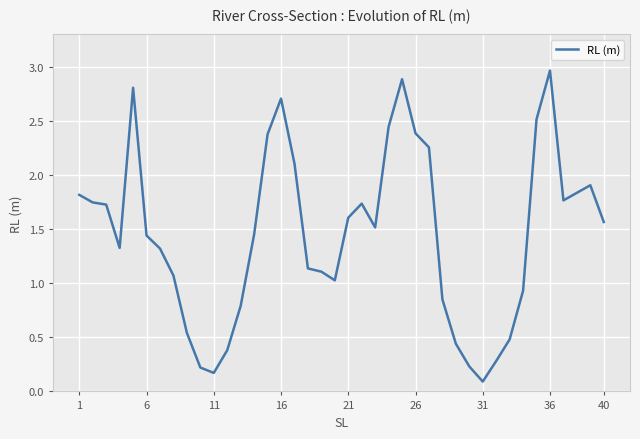

What is the difference between the maximum and minimum values?

2.9